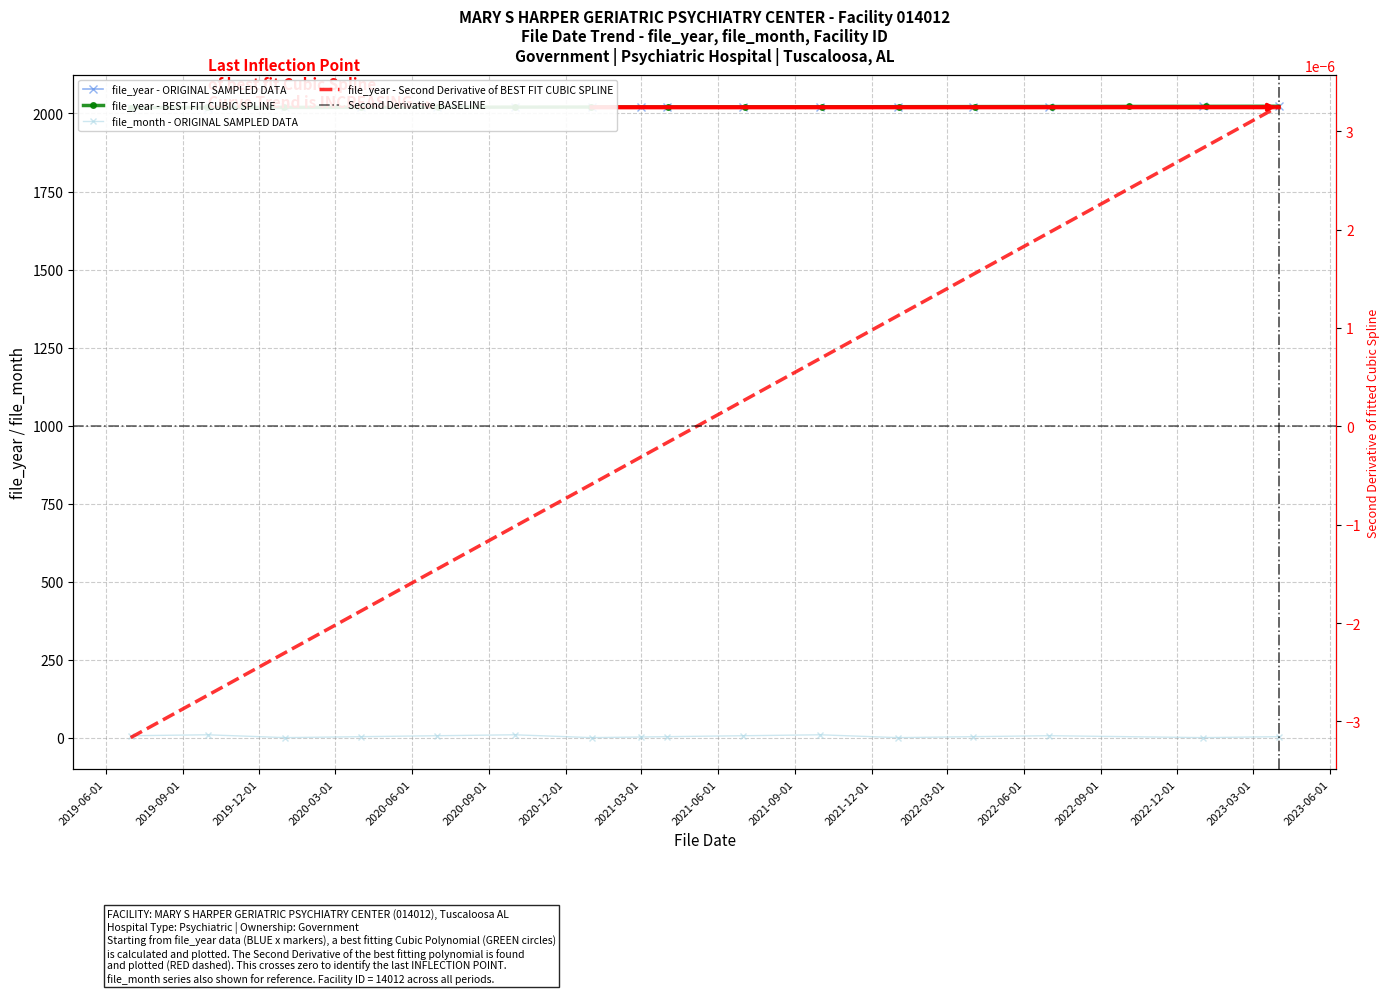

At which category is the sum across all series the highest?

2021-10-01